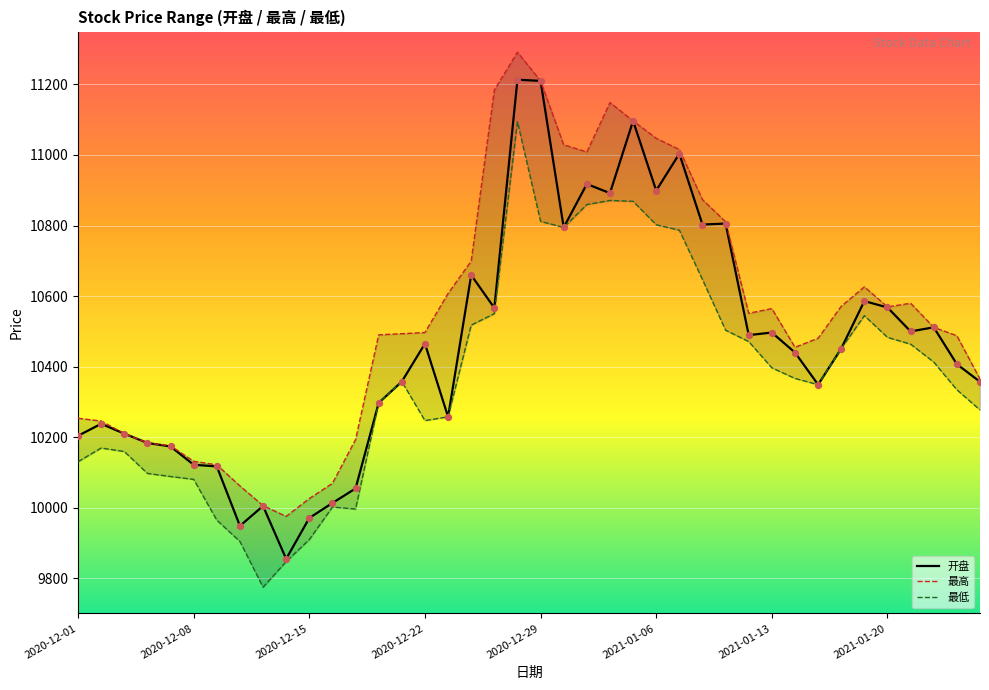

At how many categories does at least one series exceed 10124?

34